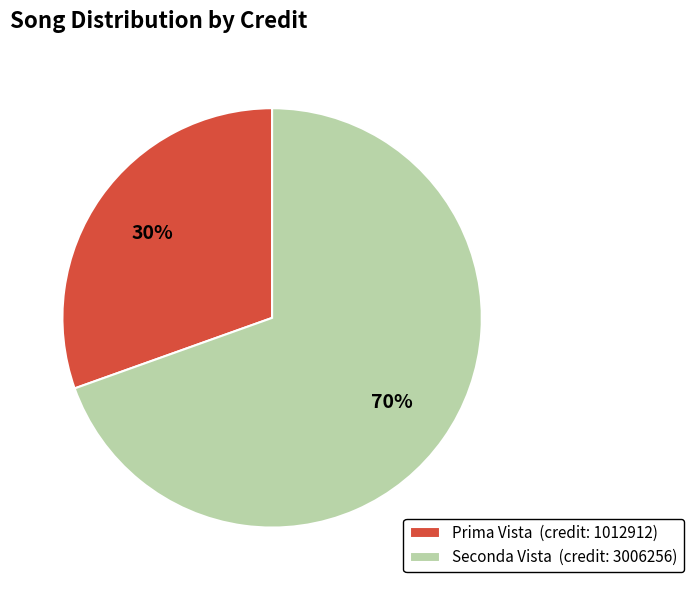

Combined, do Seconda Vista (credit: 3006256) and Prima Vista (credit: 1012912) account for over 50%?

Yes